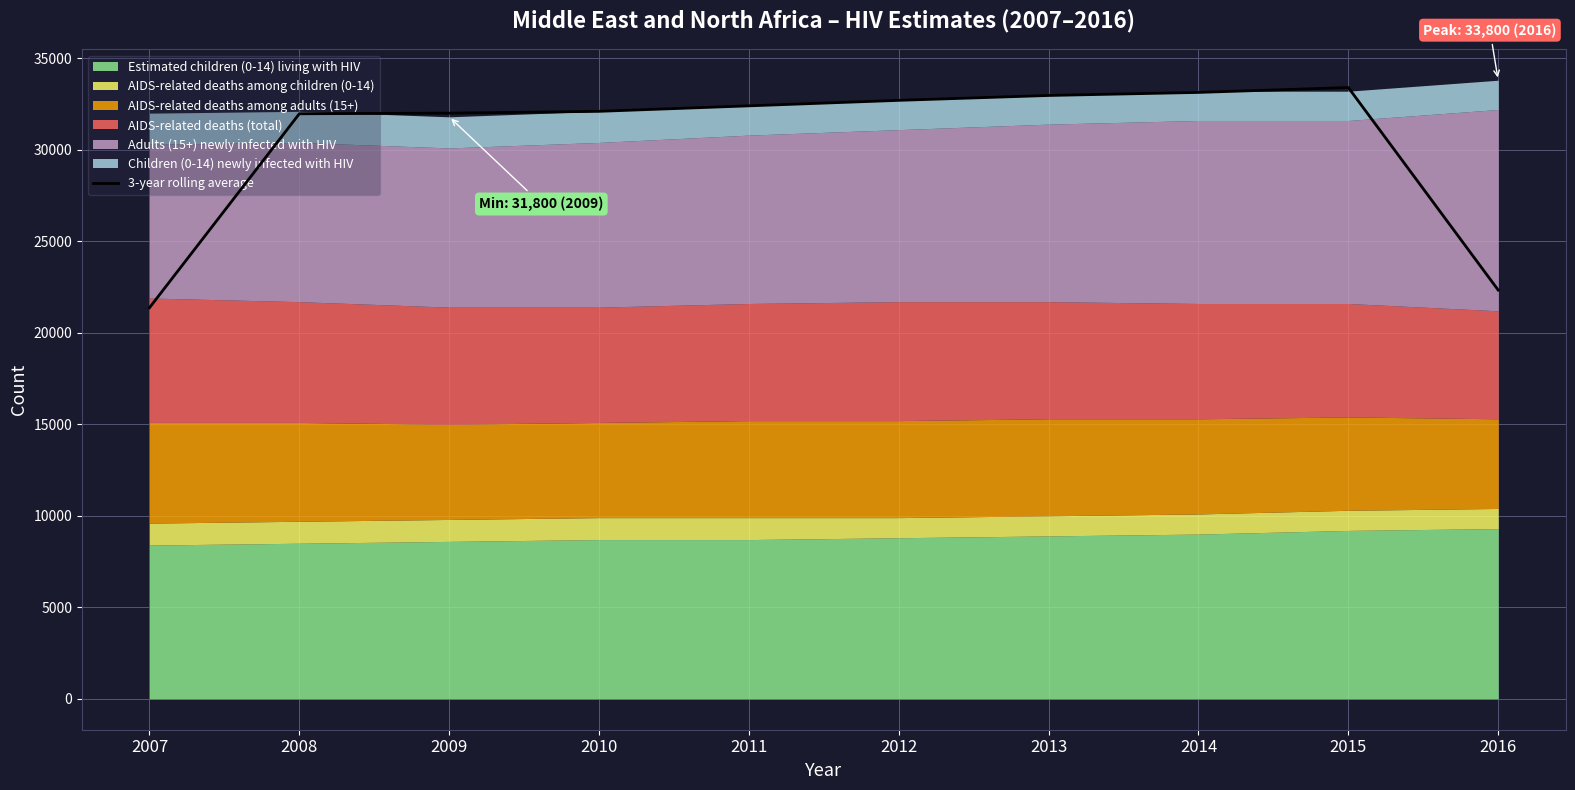

What is the difference between the values at 2015 and 2008?

1433.3